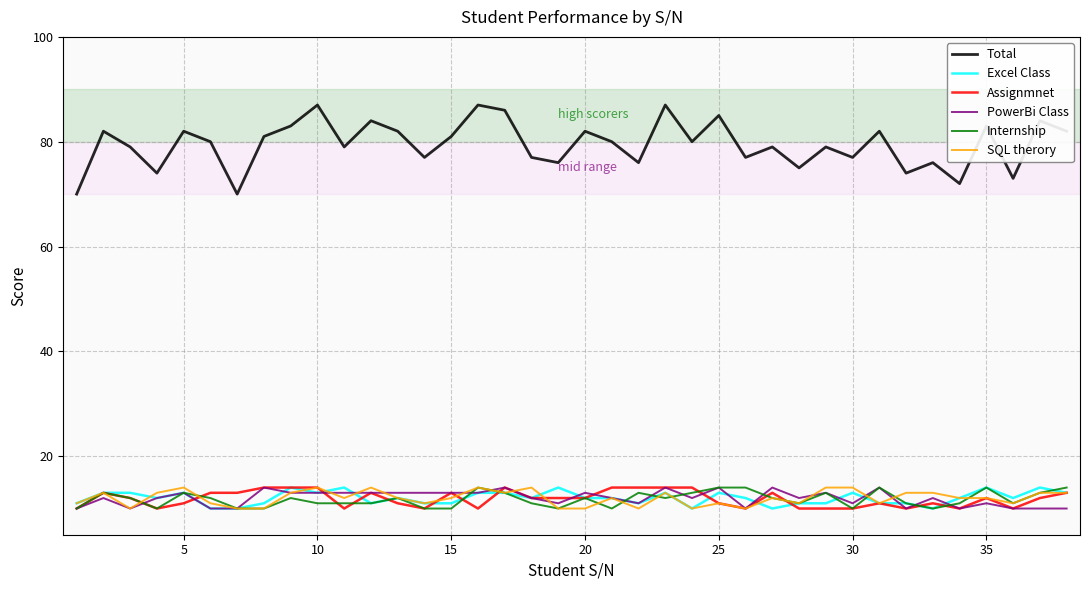

True or false: Total and Assignmnet intersect in this chart.

False